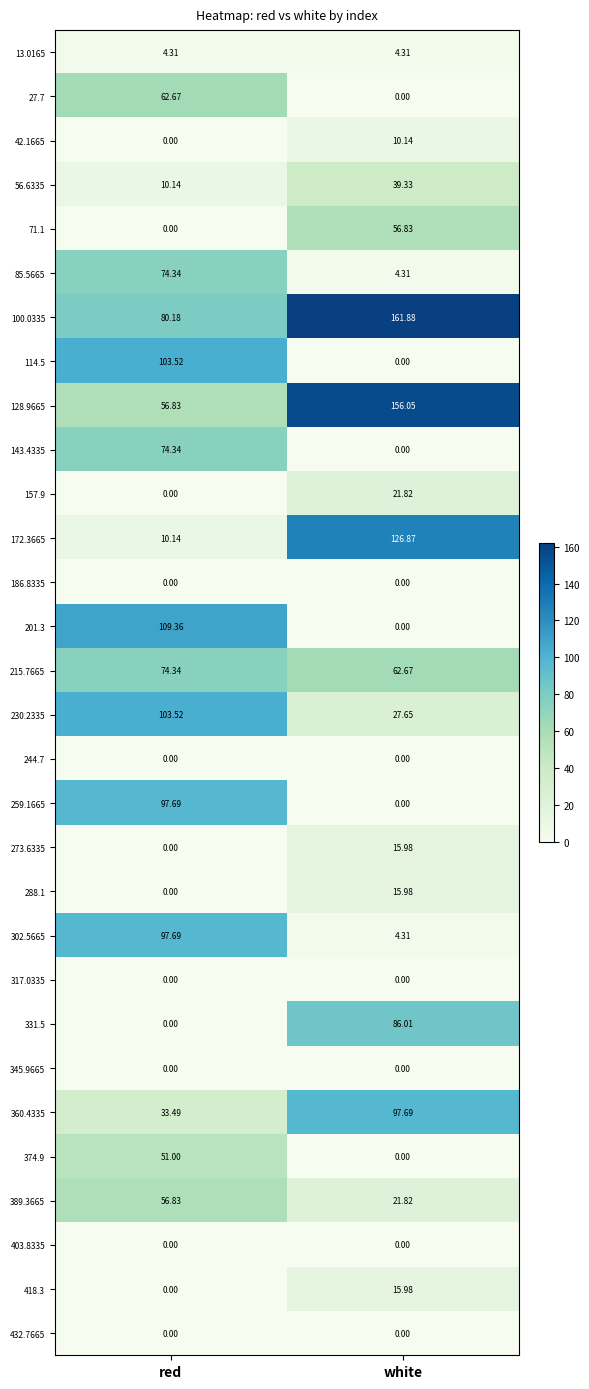

Rank the categories by 374.9 value from highest to lowest.

red, white